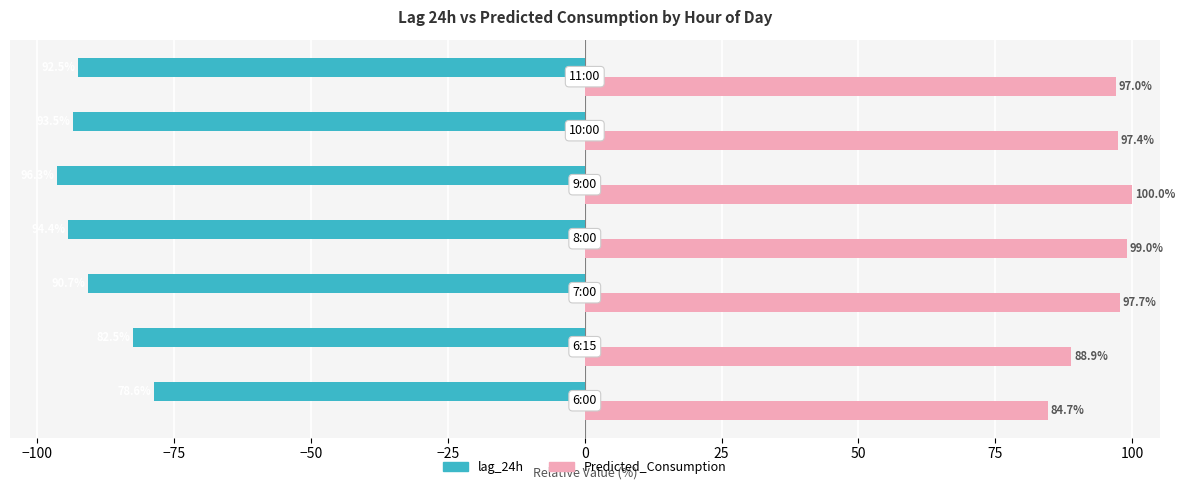

Which series has the largest range (max minus min)?

lag_24h